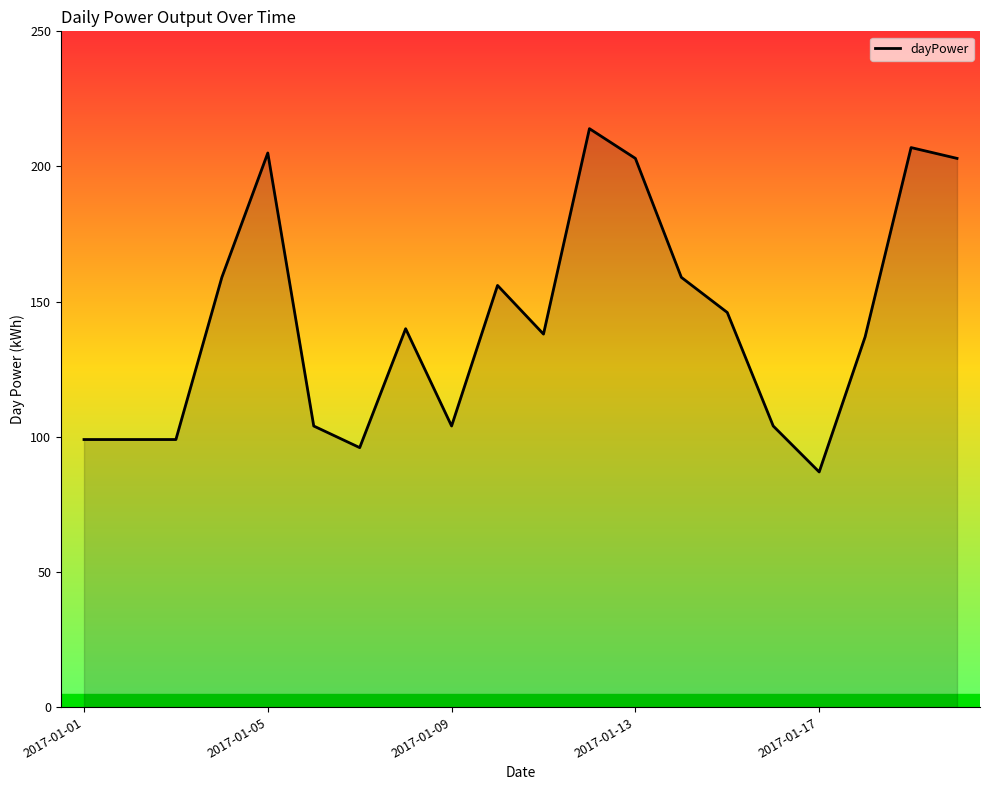

What is the maximum value shown in the chart?

214